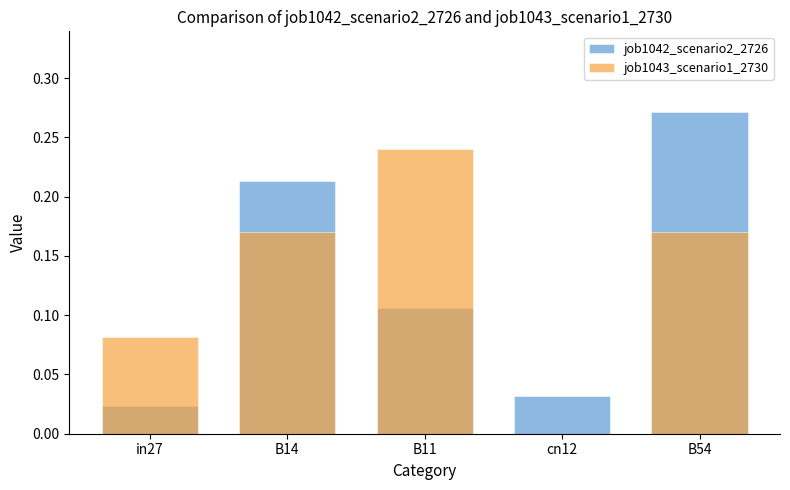

Reading left to right, extract all data points from this chart.

job1042_scenario2_2726: 0.0	0.2	0.1	0.0	0.3
job1043_scenario1_2730: 0.1	0.2	0.2	0.0	0.2